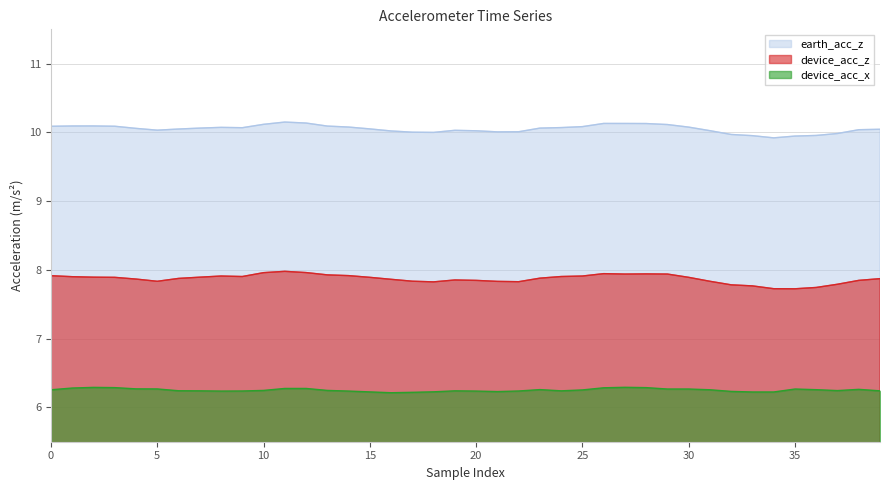

The device_acc_x series shows 6.3 at 30. True or false?

True